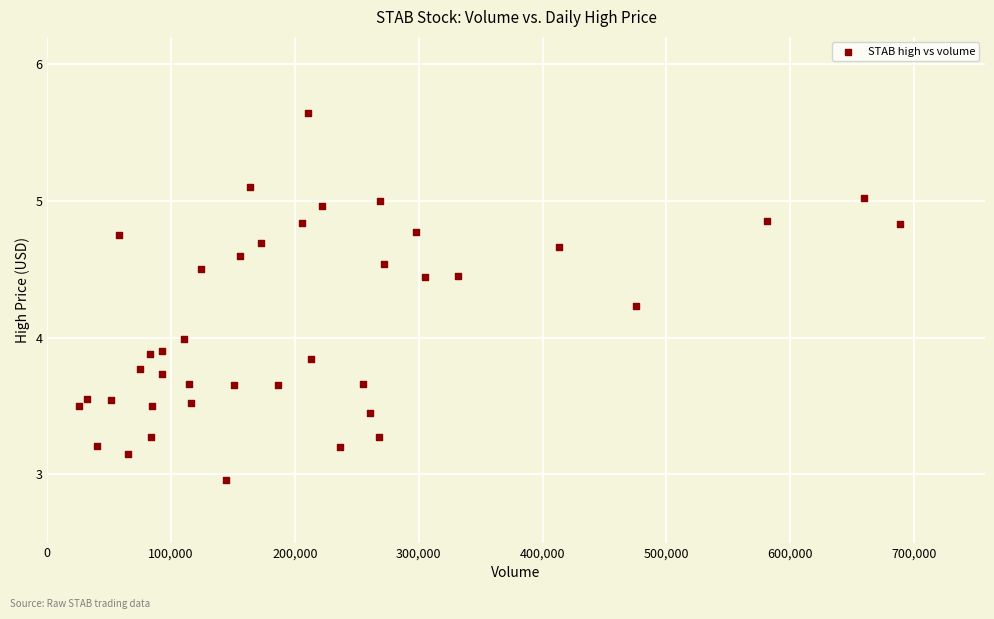

What is the range of X values (max minus min)?

662552.0